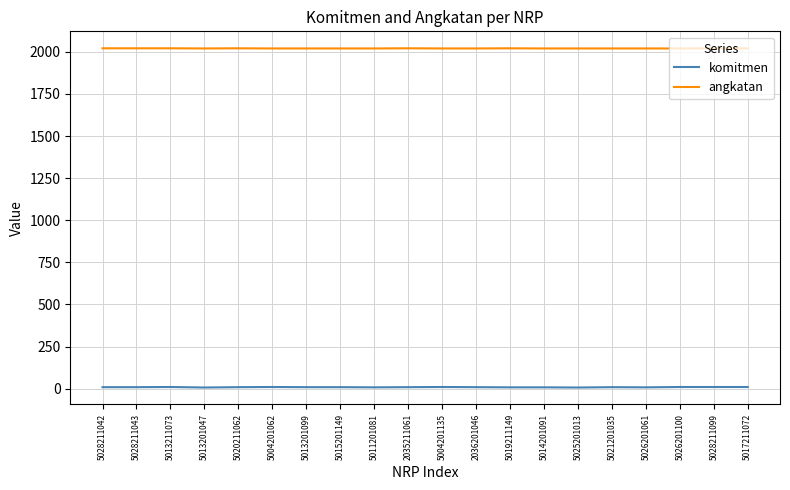

What are all the series names shown in the legend?

komitmen, angkatan